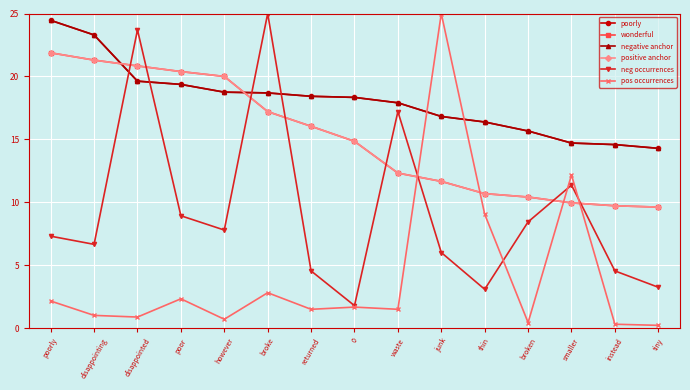

What is the maximum value shown in the chart?

25.0